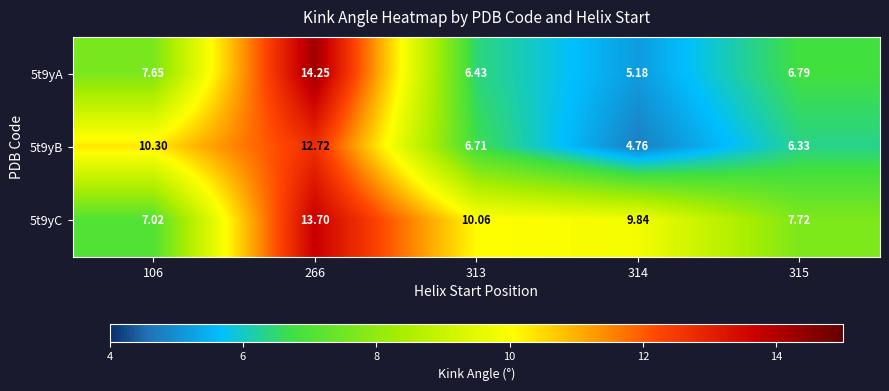

At 314, list the series in order from largest to smallest.

5t9yC, 5t9yA, 5t9yB